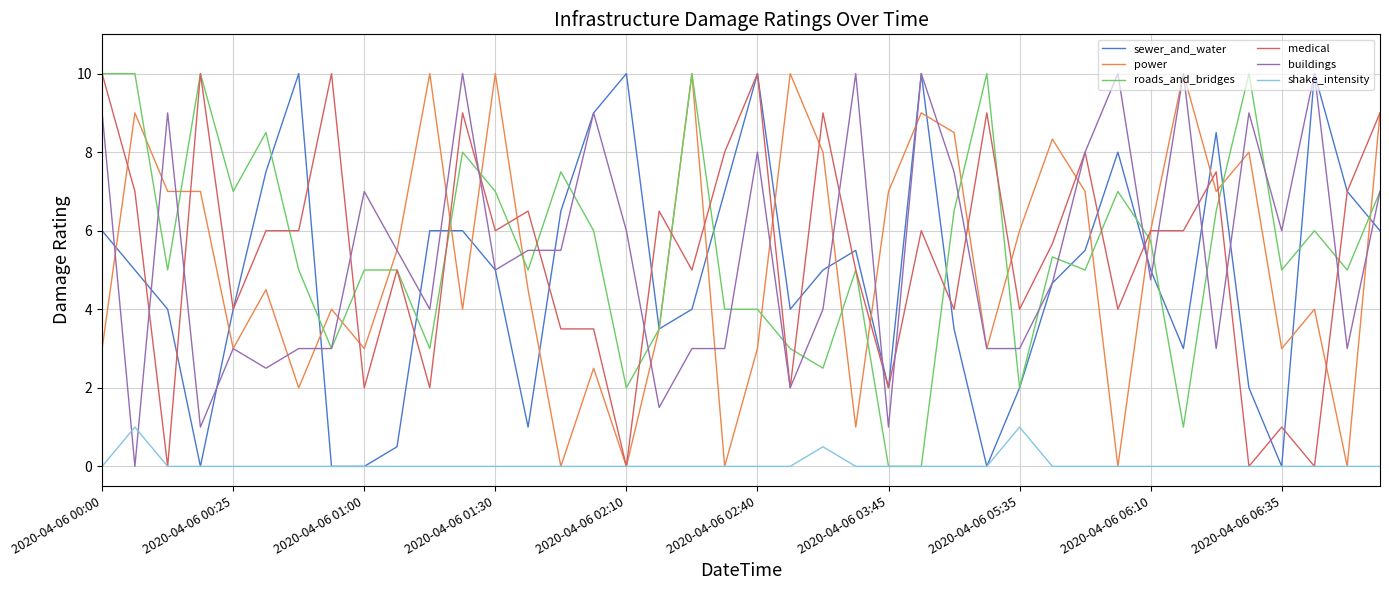

What is the maximum value for shake_intensity?

1.0